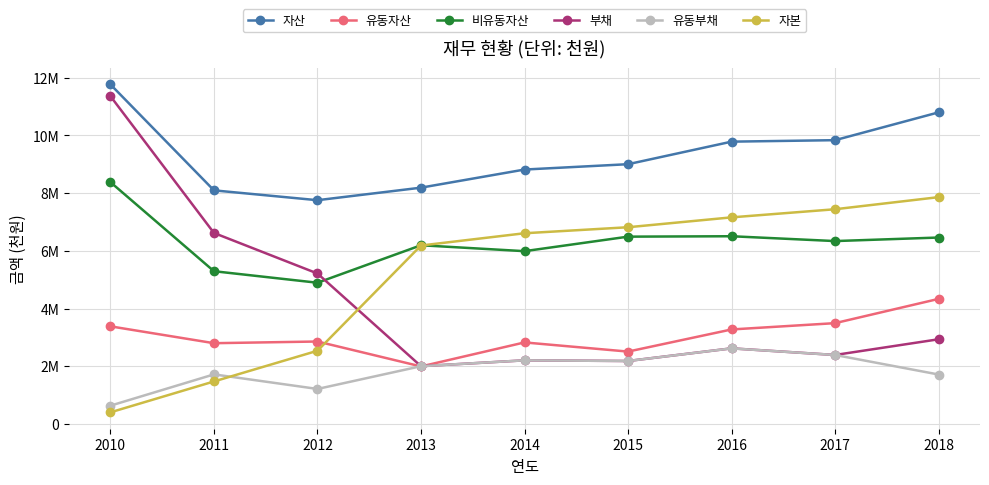

Does the chart have visible grid lines?

Yes